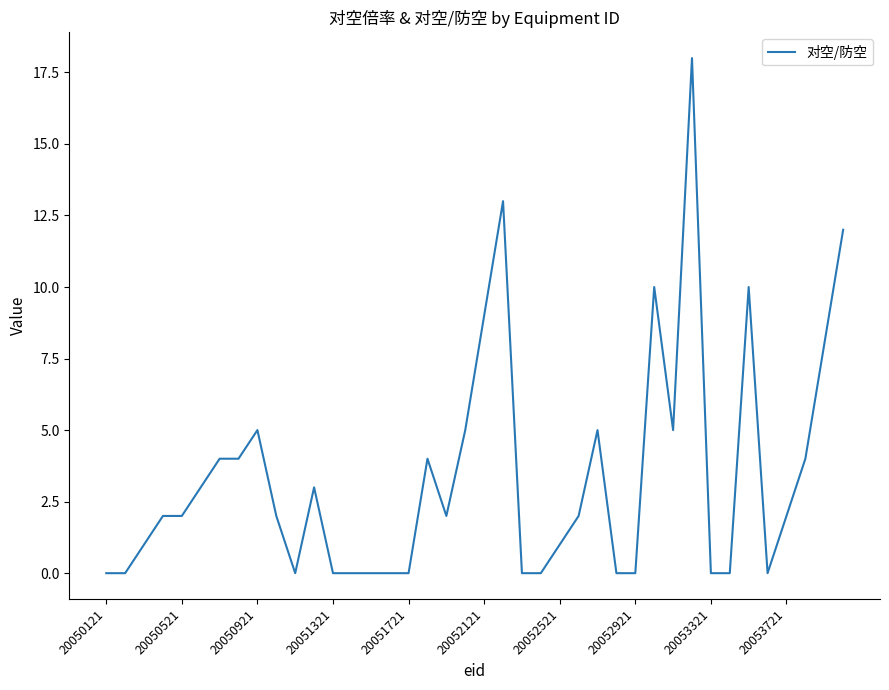

What is the difference between the maximum and second lowest values?

18